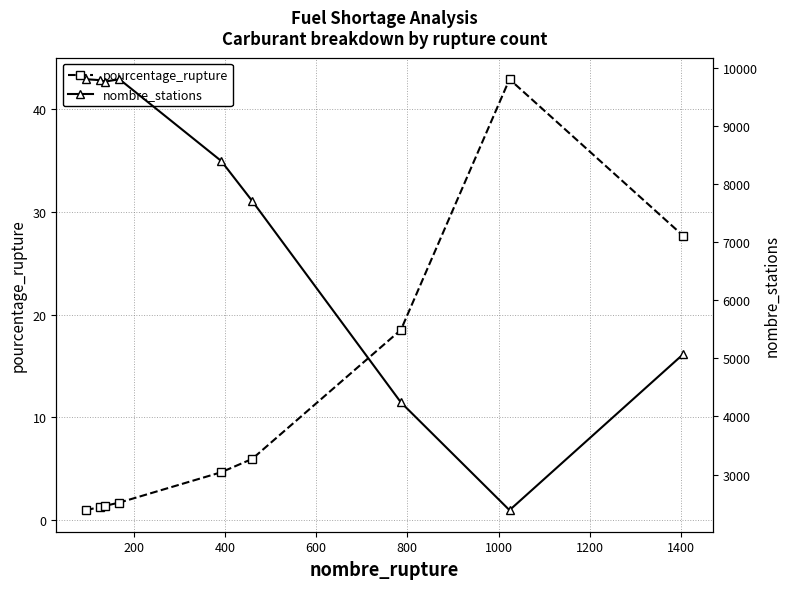

Is this an area chart (filled region under the line)?

No